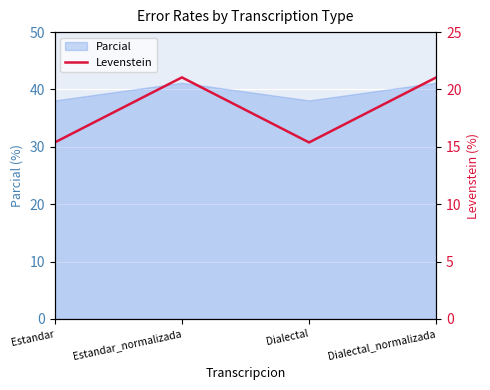

What is the minimum value shown in the chart?

15.4